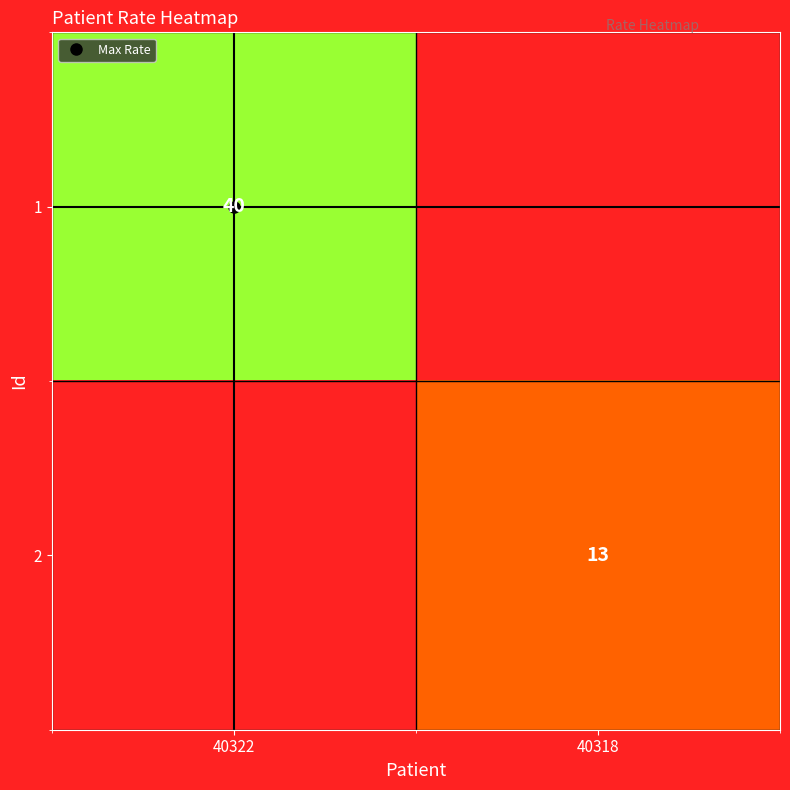

List the series in order of their overall mean, highest first.

1, 2